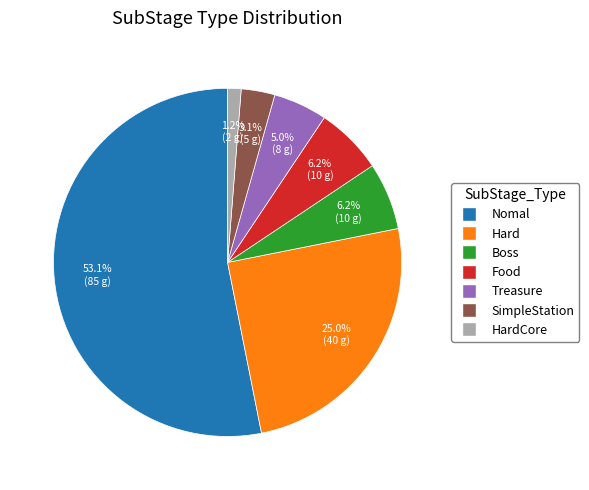

Is there any slice that represents more than half of the pie?

Yes